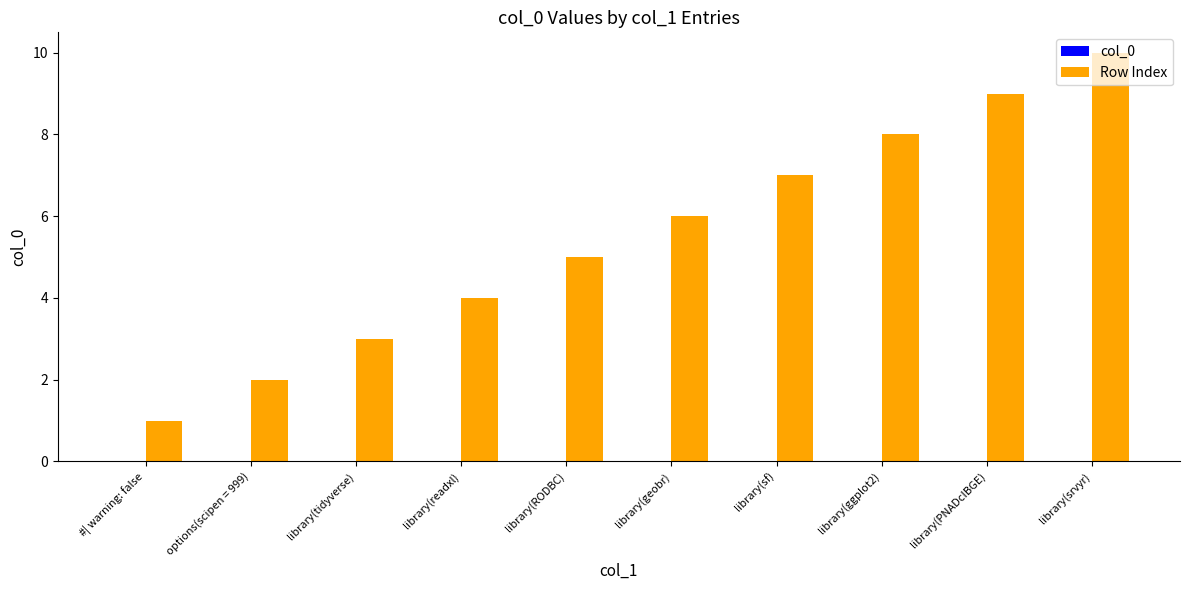

How many bars are there in total?

10